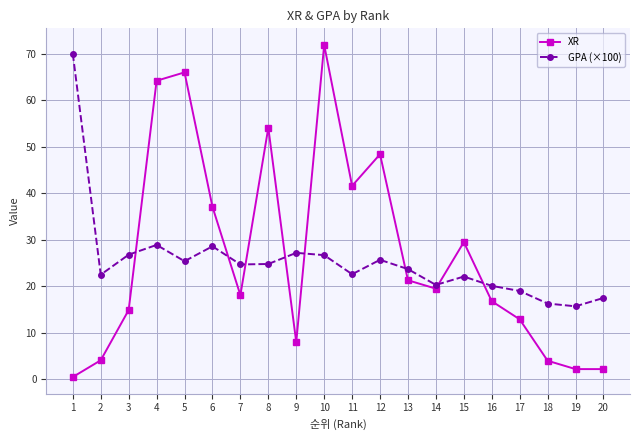

Is the value of GPA (×100) at 14 greater than the value of XR at 10?

No